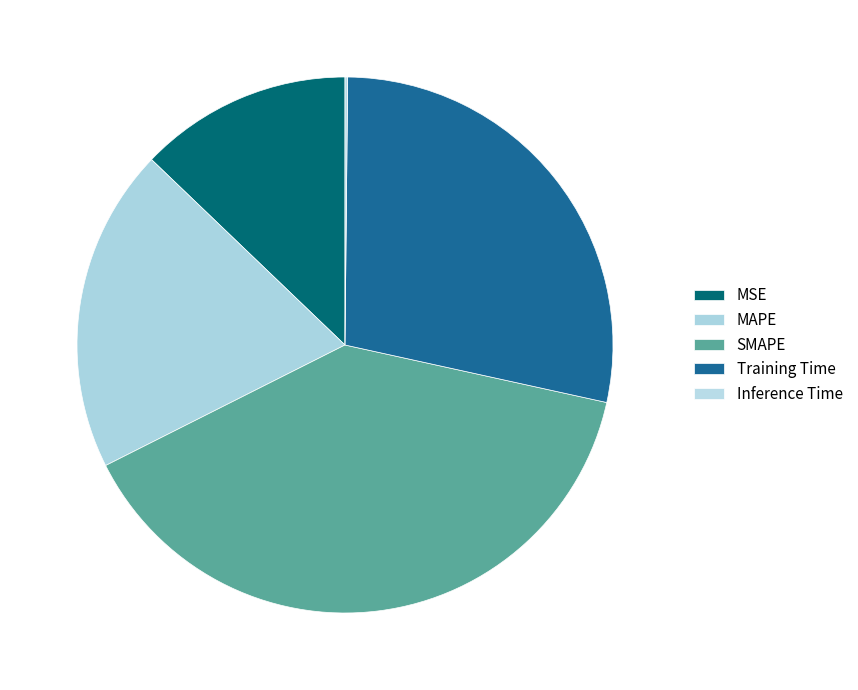

Does any single category account for the majority?

No